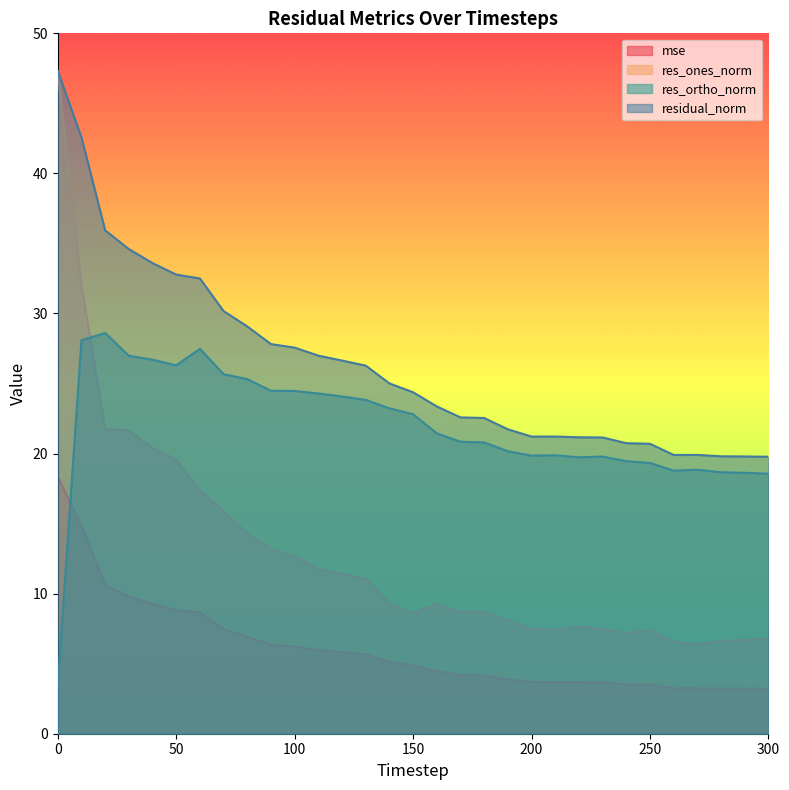

Which has a higher value, 230 or 90?

90